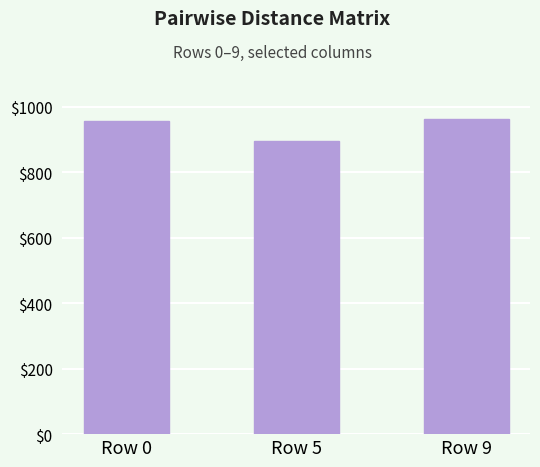

Between Row 9 and Row 5, which is larger?

Row 9